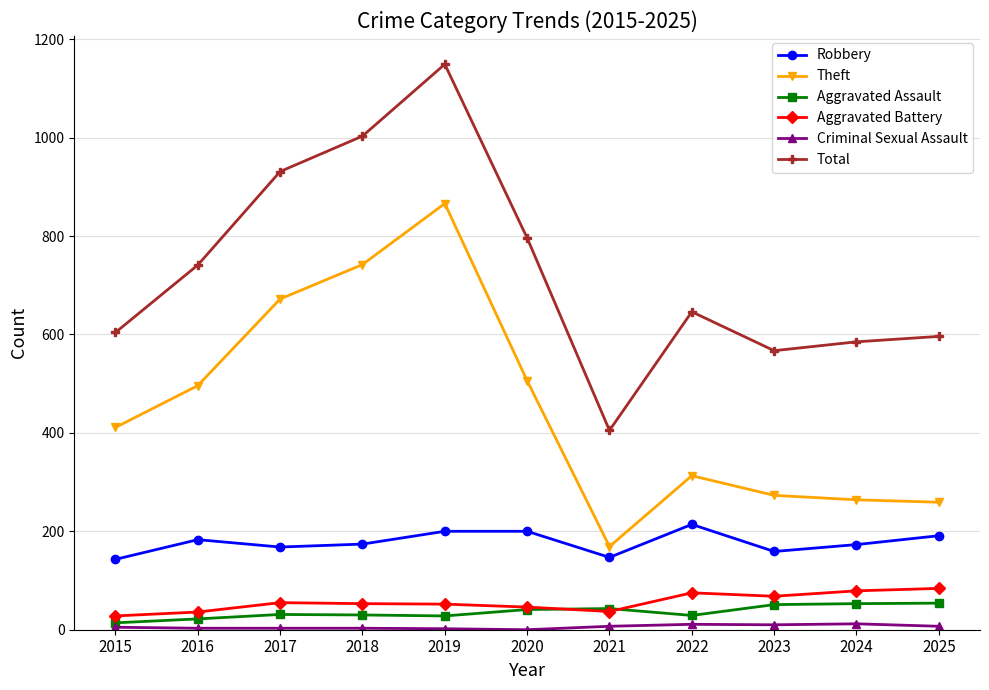

What is the value of the Aggravated Battery point at the 6th from the left?

46